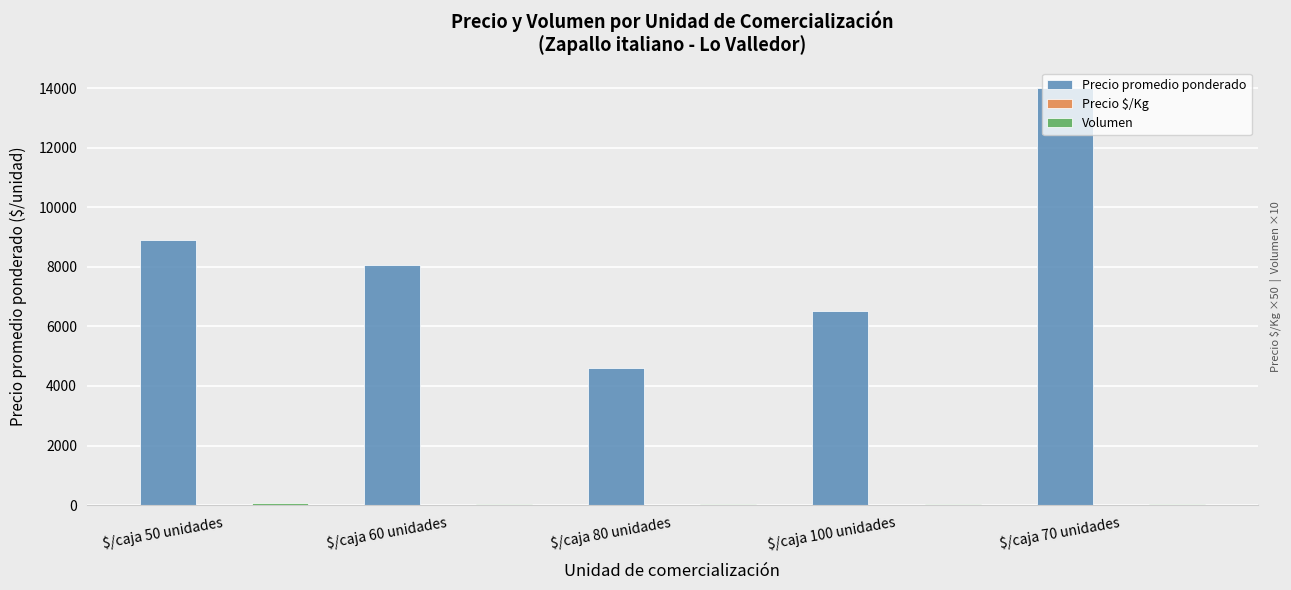

What is the maximum value shown in the chart?

14000.0